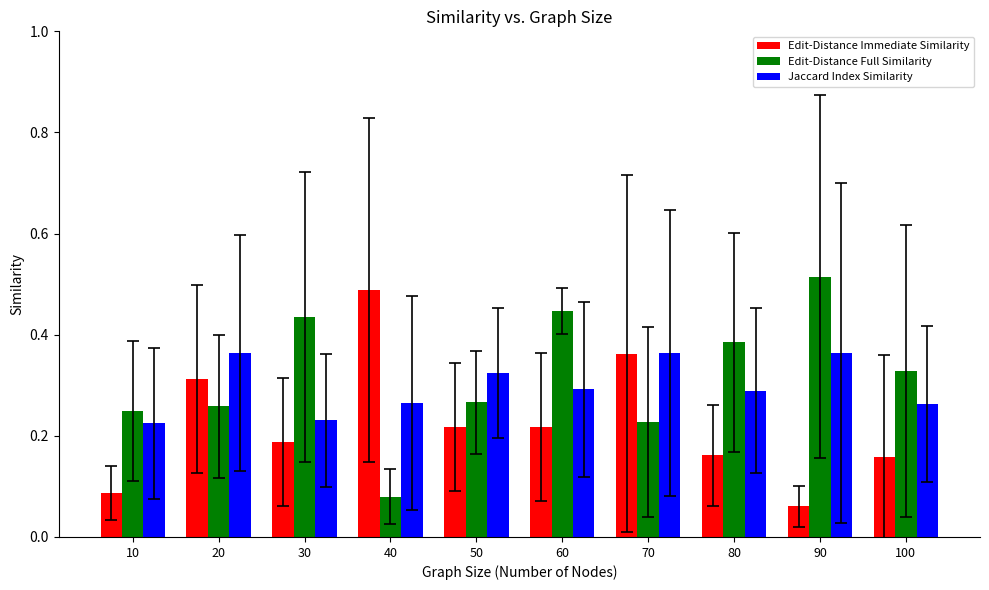

At how many categories does at least one series exceed 0?

10